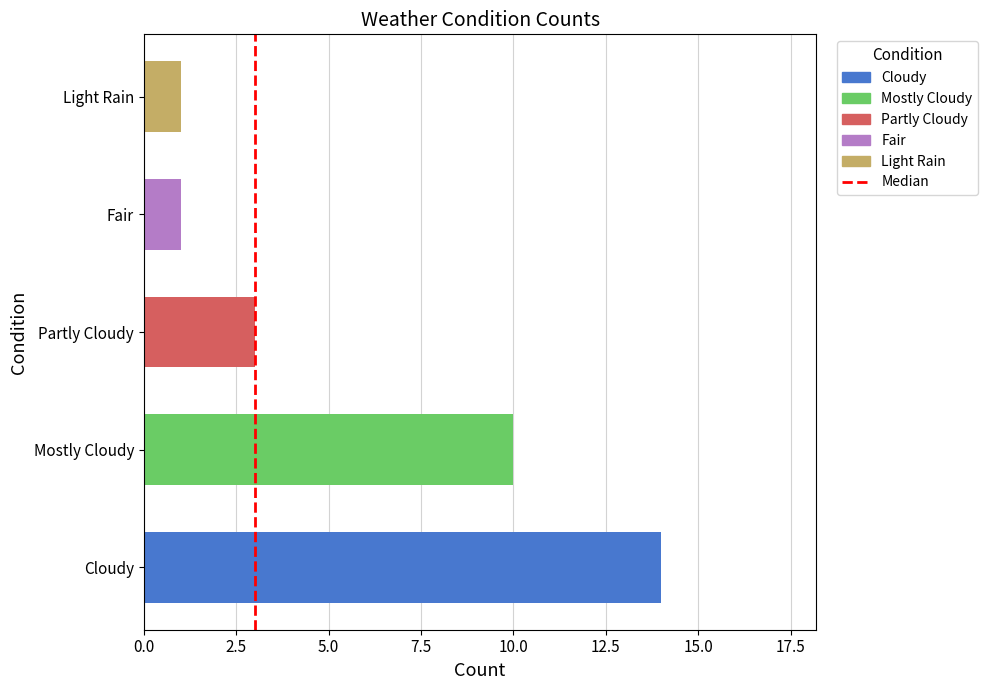

The chart shows a value of 1 at Light Rain. True or false?

True